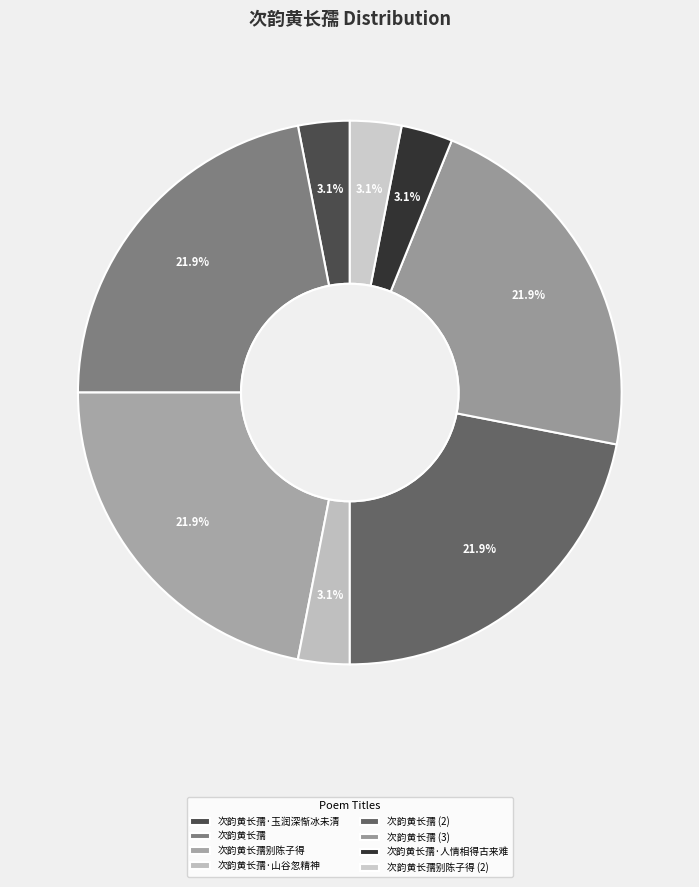

To the nearest percent, what is the difference between the largest and smallest slice percentages?

19%